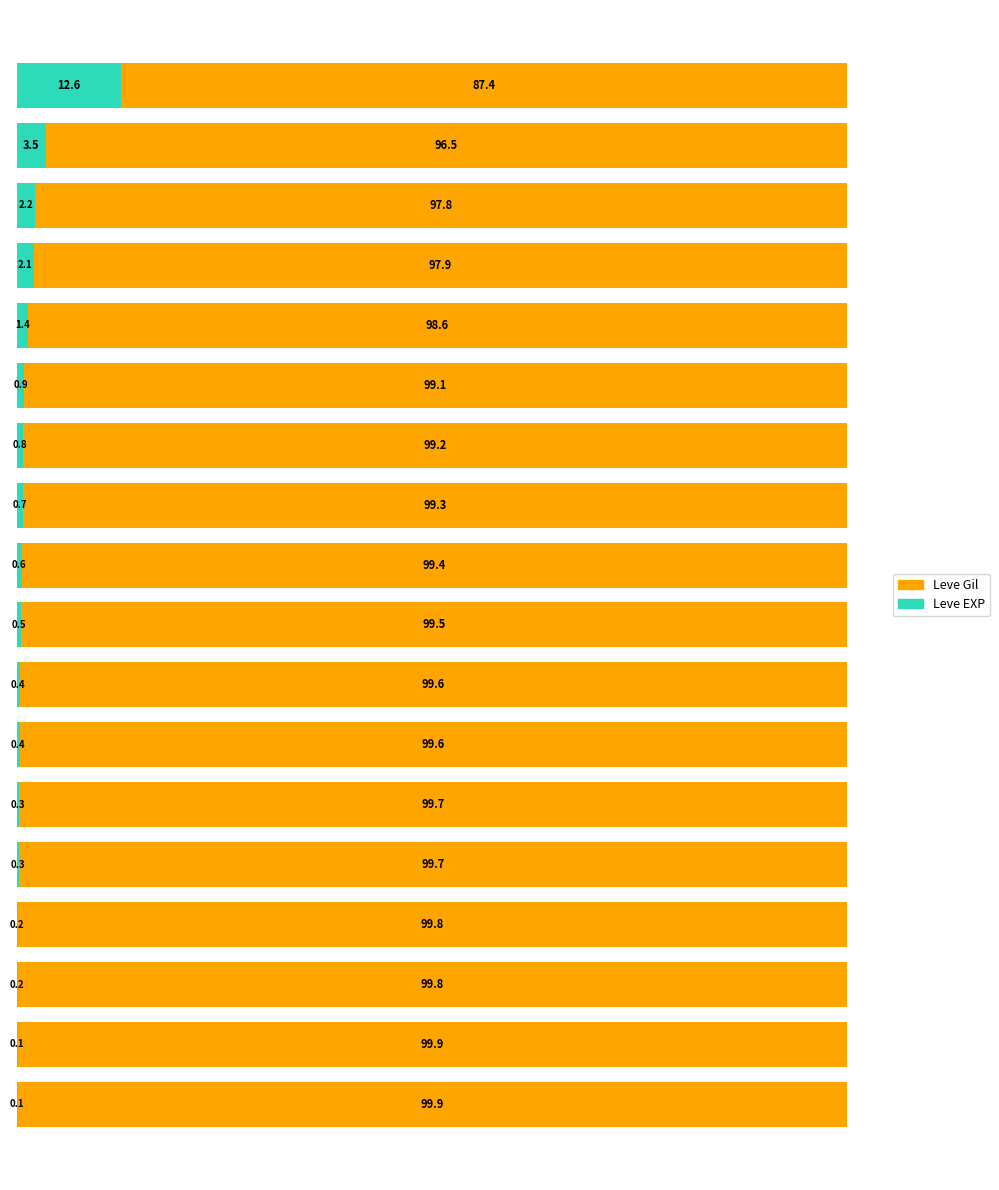

What is the maximum value for Leve EXP?

12.6